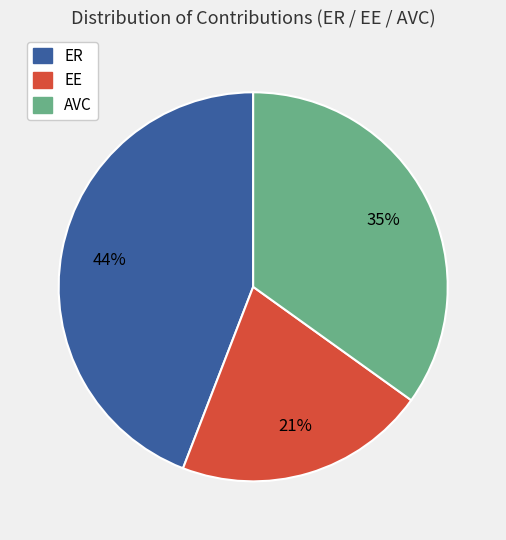

Count the number of slices in the pie.

3